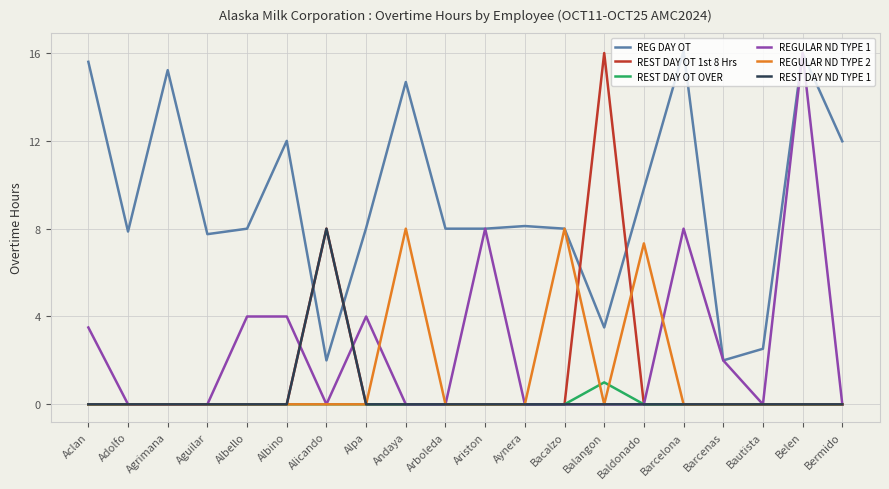

Reading left to right, what are all the values shown in this chart?

REG DAY OT: 15.6	7.9	15.2	7.8	8.0	12.0	2.0	8.0	14.7	8.0	8.0	8.1	8.0	3.5	9.8	16.1	2.0	2.5	16.0	12.0
REST DAY OT 1st 8 Hrs: 0.0	0.0	0.0	0.0	0.0	0.0	8.0	0.0	0.0	0.0	0.0	0.0	0.0	16.0	0.0	0.0	0.0	0.0	0.0	0.0
REST DAY OT OVER: 0.0	0.0	0.0	0.0	0.0	0.0	0.0	0.0	0.0	0.0	0.0	0.0	0.0	1.0	0.0	0.0	0.0	0.0	0.0	0.0
REGULAR ND TYPE 1: 3.5	0.0	0.0	0.0	4.0	4.0	0.0	4.0	0.0	0.0	8.0	0.0	0.0	0.0	0.0	8.0	2.0	0.0	16.0	0.0
REGULAR ND TYPE 2: 0.0	0.0	0.0	0.0	0.0	0.0	0.0	0.0	8.0	0.0	0.0	0.0	8.0	0.0	7.3	0.0	0.0	0.0	0.0	0.0
REST DAY ND TYPE 1: 0.0	0.0	0.0	0.0	0.0	0.0	8.0	0.0	0.0	0.0	0.0	0.0	0.0	0.0	0.0	0.0	0.0	0.0	0.0	0.0